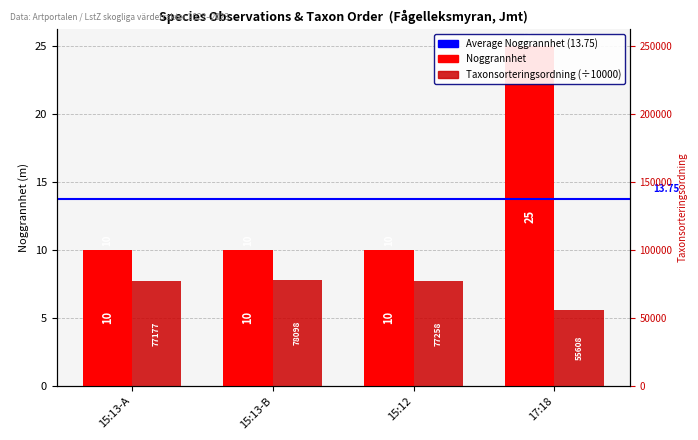

What is the maximum value shown in the chart?

25.0